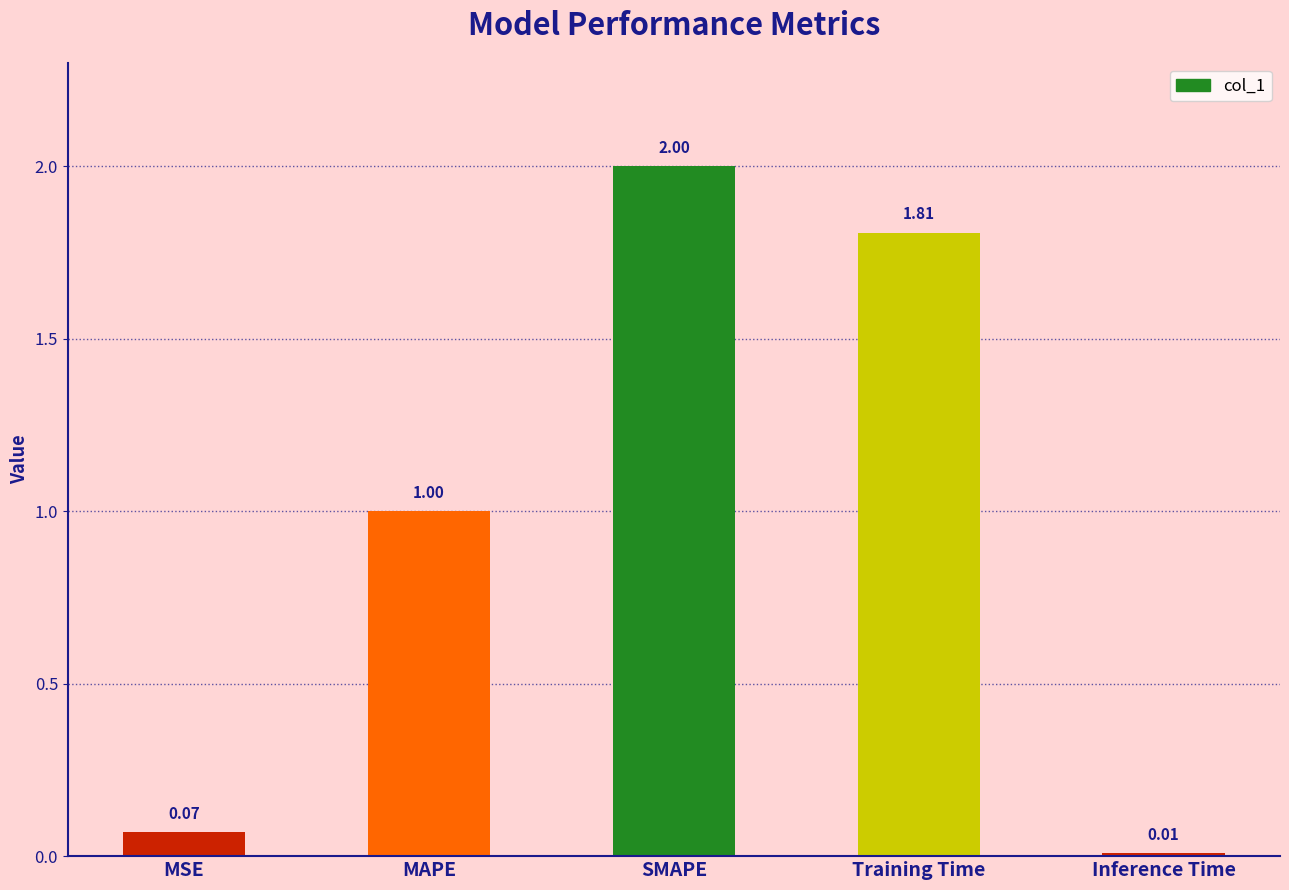

The value at SMAPE is 1.2. True or false?

False